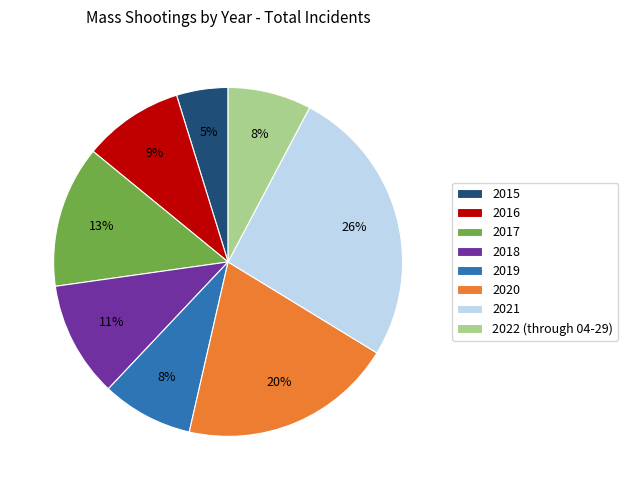

Which category has the biggest portion of the pie?

2021